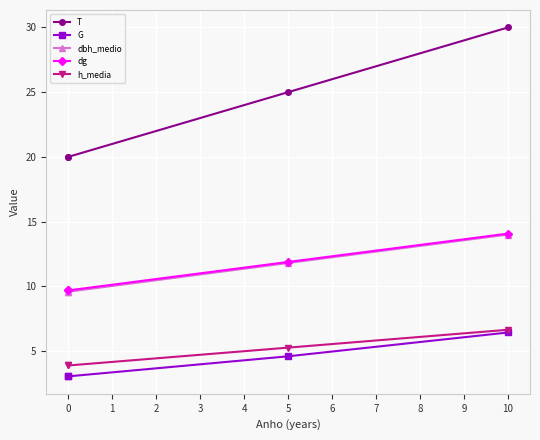

Which series has the largest range (max minus min)?

T